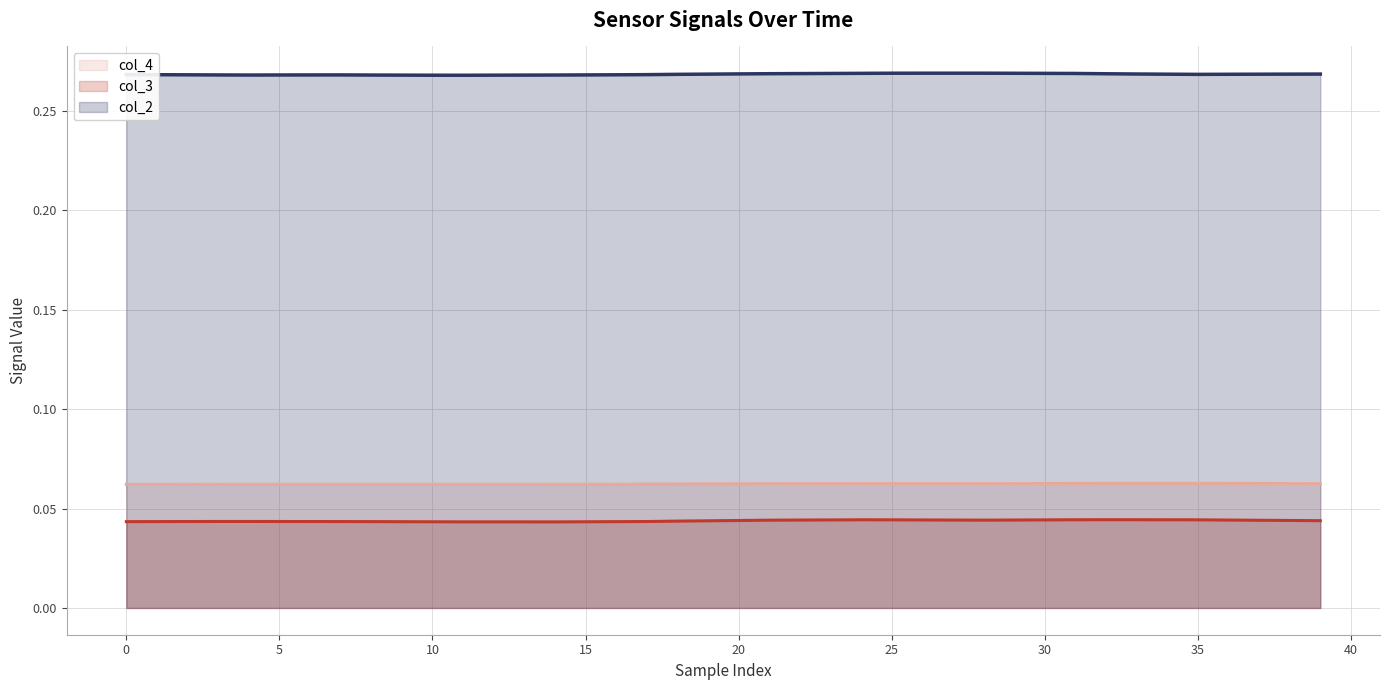

Count the col_4 values in the range 0 to 1.

40